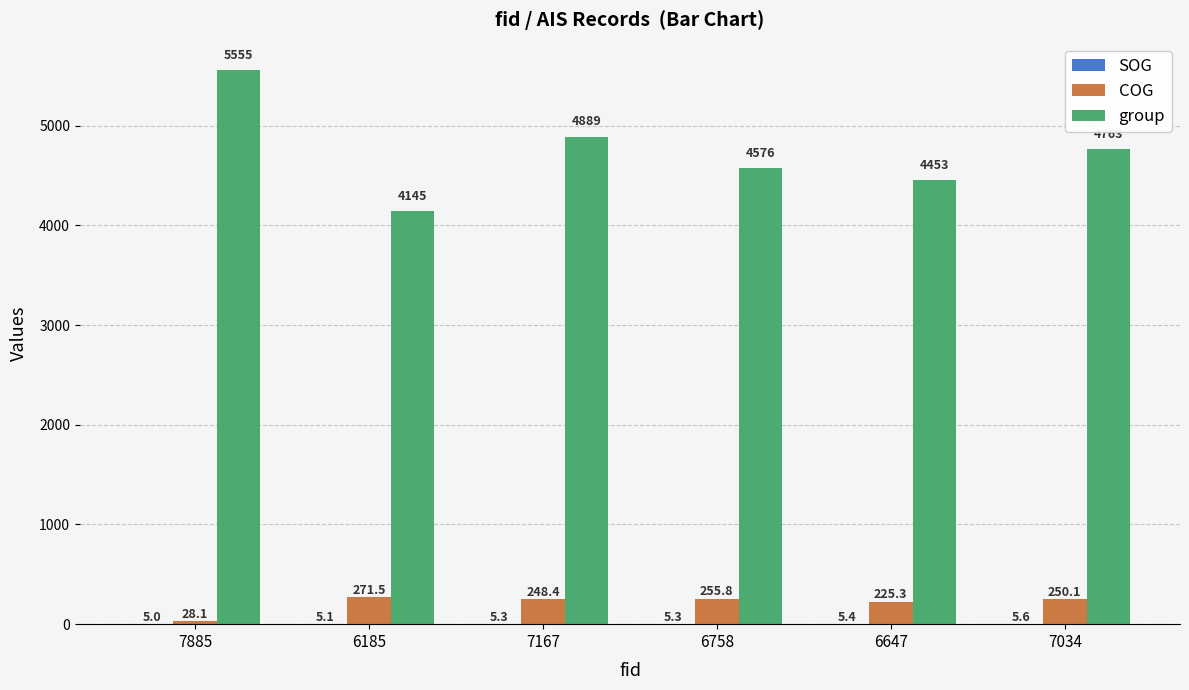

Which series changed the most between 6185 and 6647?

group